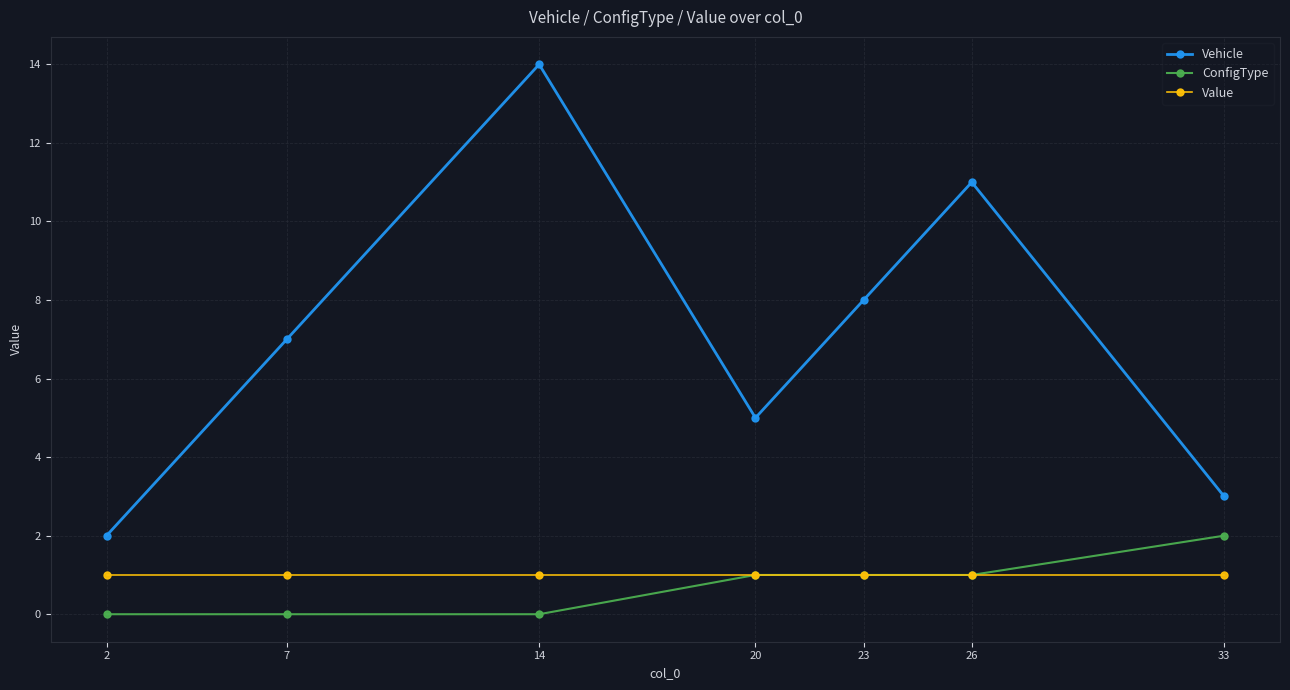

How many series are shown in this chart?

3